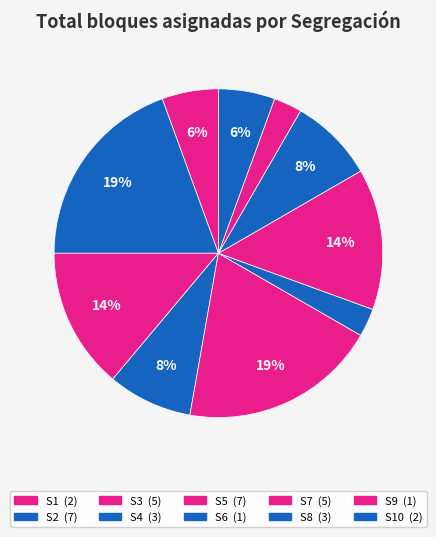

Rank the categories by value from lowest to highest.

S6, S9, S1, S10, S4, S8, S3, S7, S2, S5